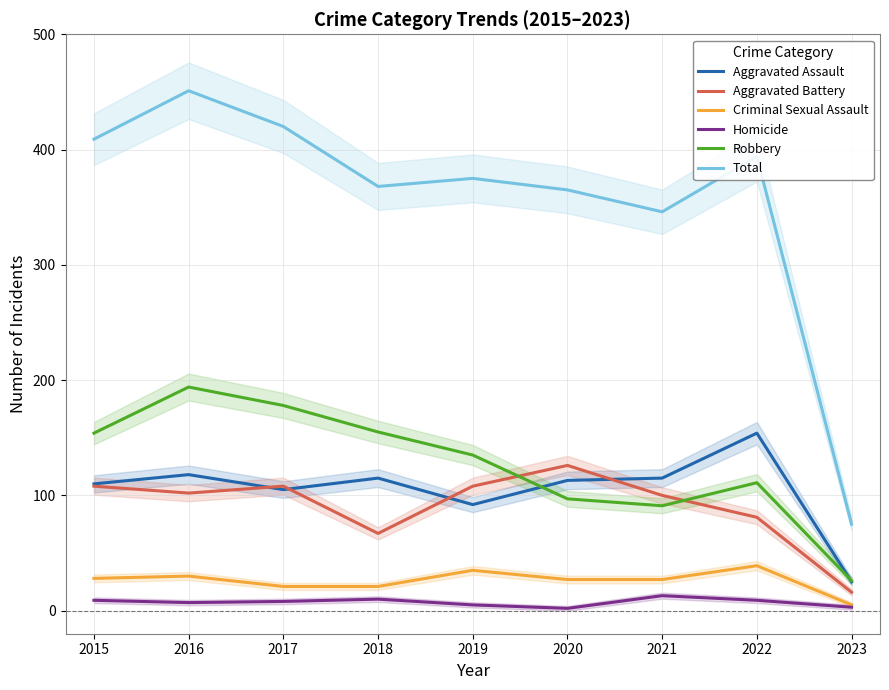

True or false: Criminal Sexual Assault has a value of 27 at 2020.

True